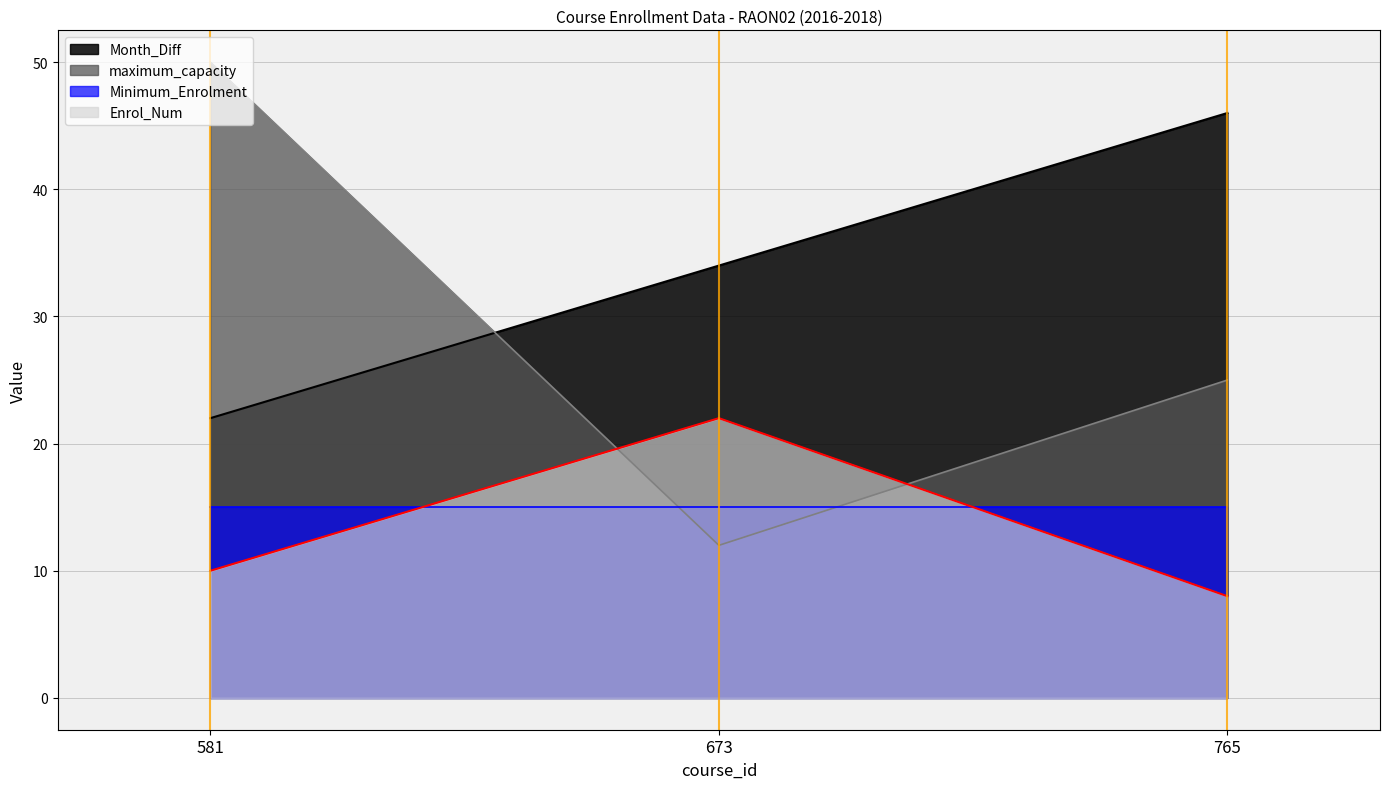

What is the difference between the highest and lowest values at 765?

38